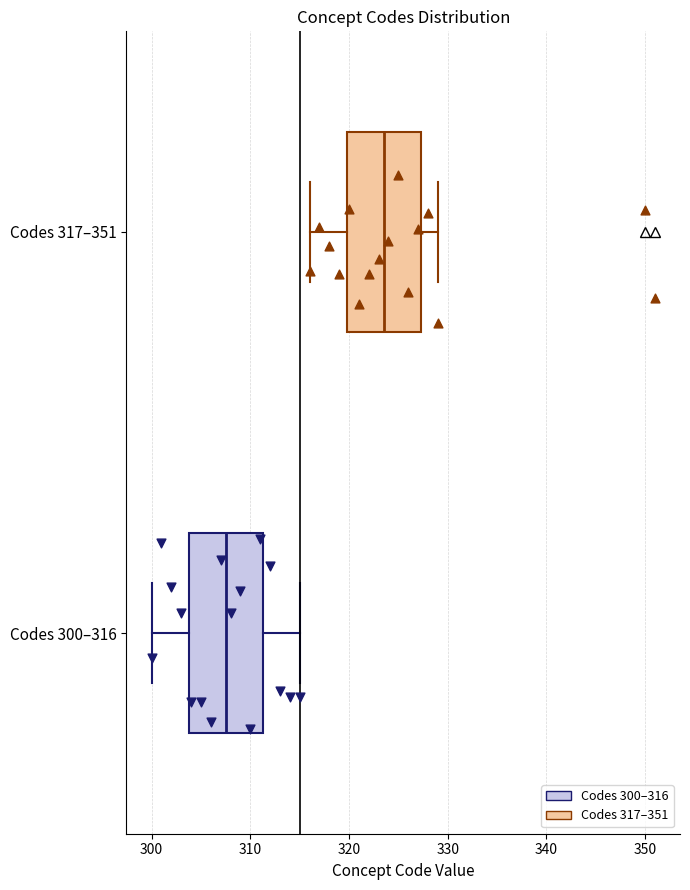

Which box's median line is the furthest to the right?

Codes 317–351